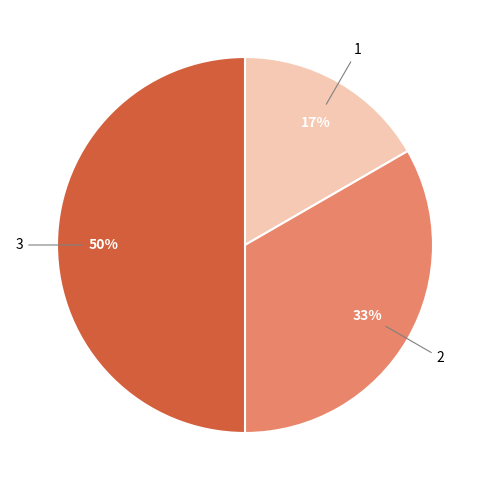

To the nearest percent, what percentage of the pie is 1?

17%